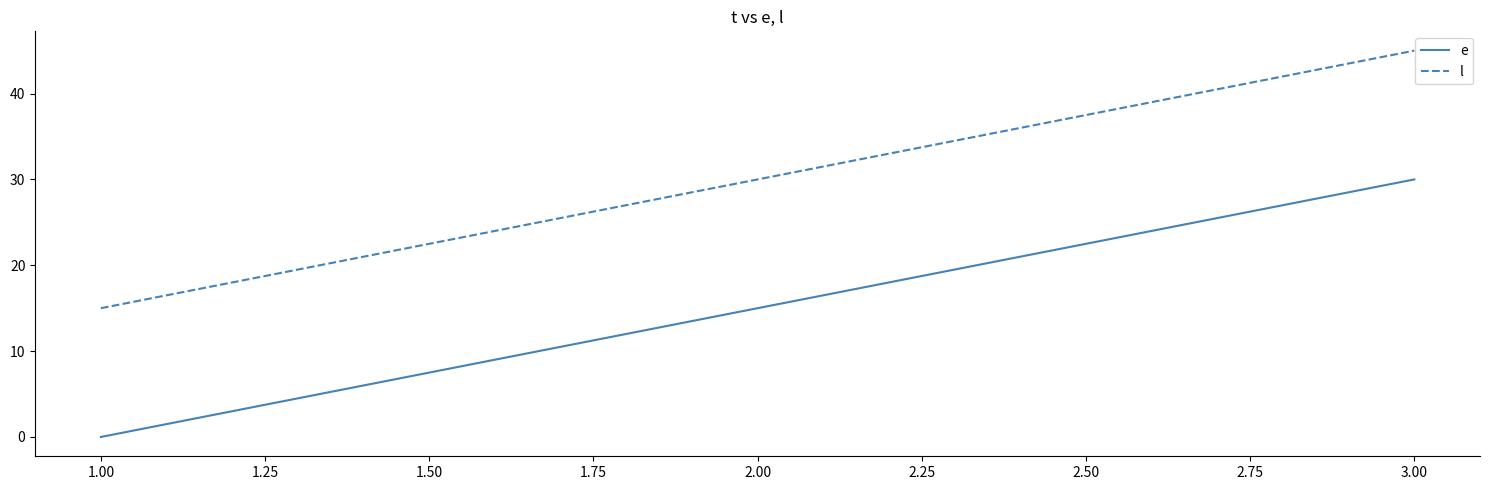

What is the spread (max minus min) of values at 2.00?

15